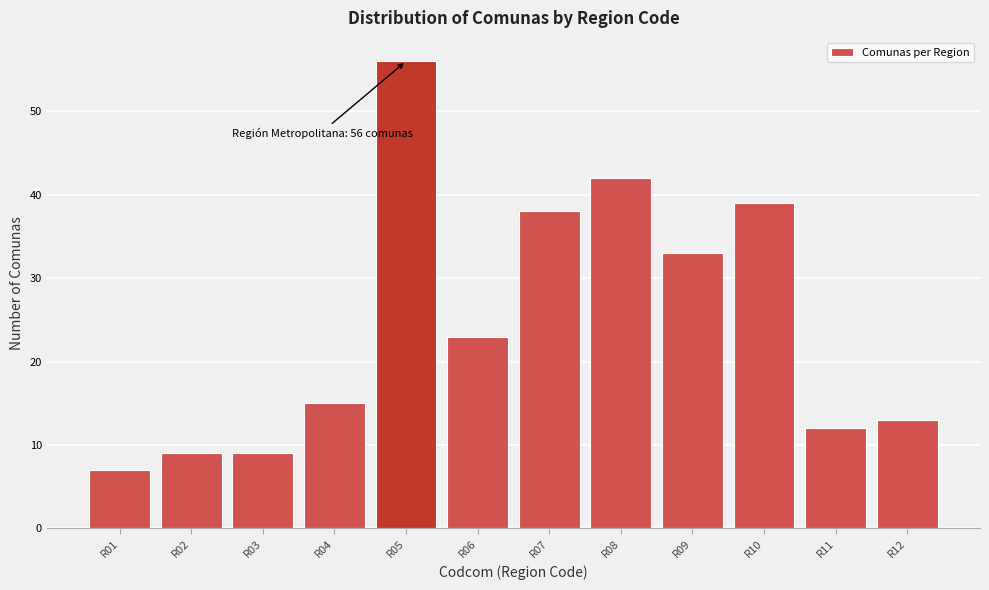

Reading left to right, what are all the values shown in this chart?

7	9	9	15	56	23	38	42	33	39	12	13